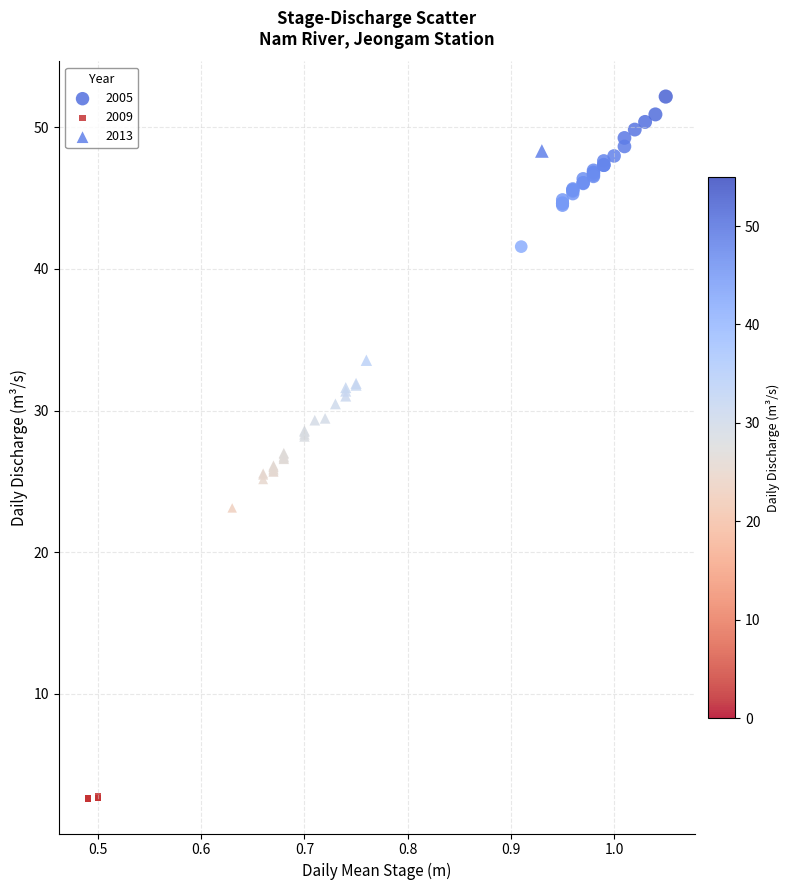

Which series contains the highest Y value?

2005